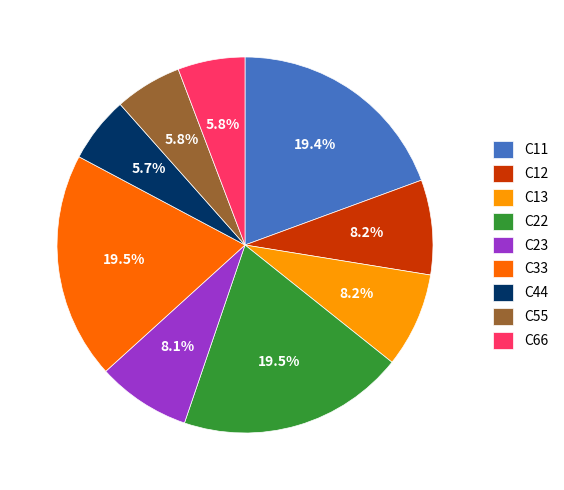

Do C22 and C33 together represent more than half of the pie?

No